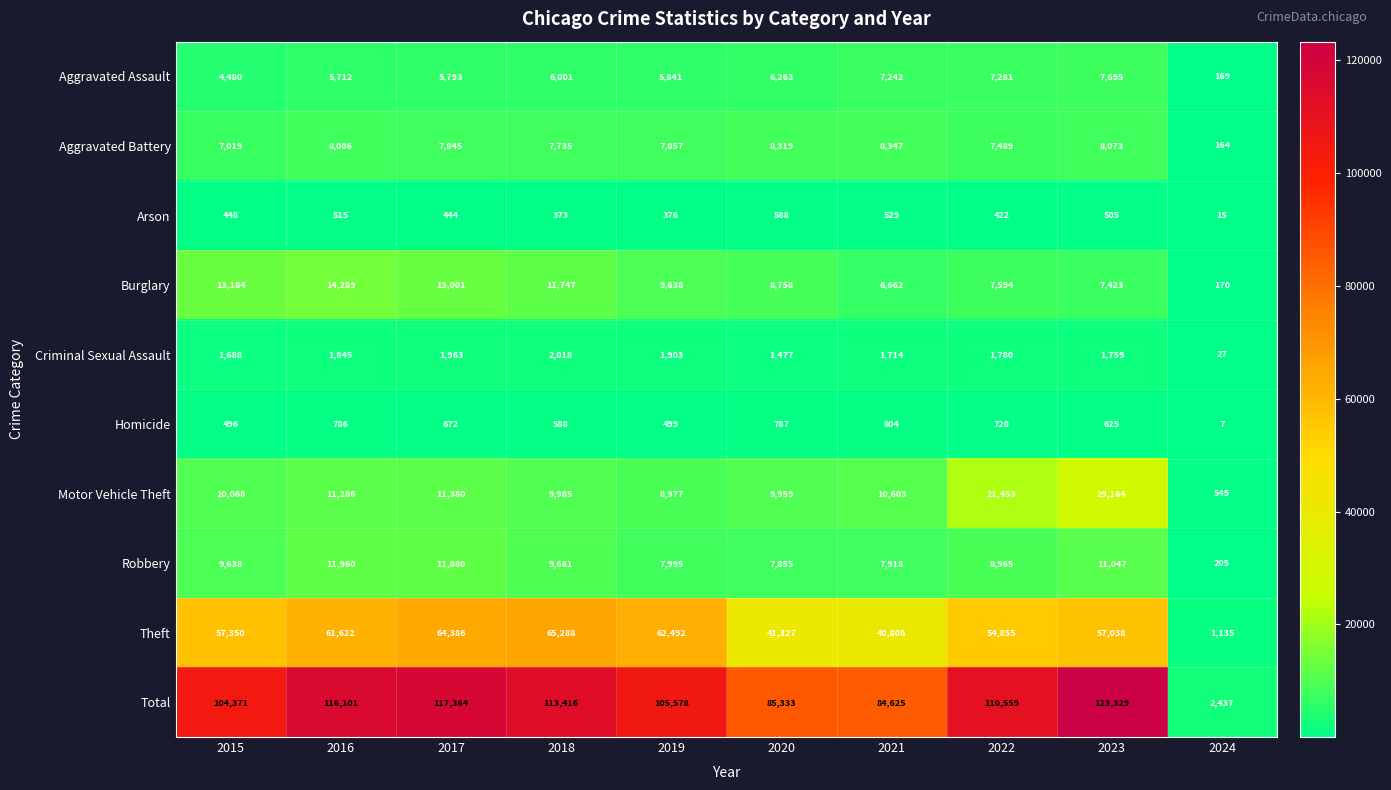

What is the sum of the Motor Vehicle Theft values at 2021 and 2020?

20562